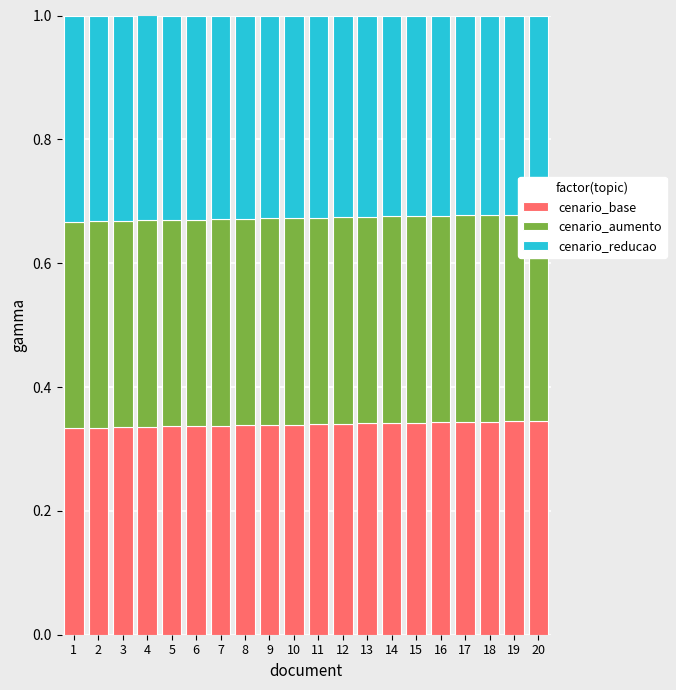

Rank the categories by cenario_base value from lowest to highest.

1, 2, 3, 4, 5, 6, 7, 8, 9, 10, 11, 12, 13, 14, 15, 16, 17, 18, 19, 20